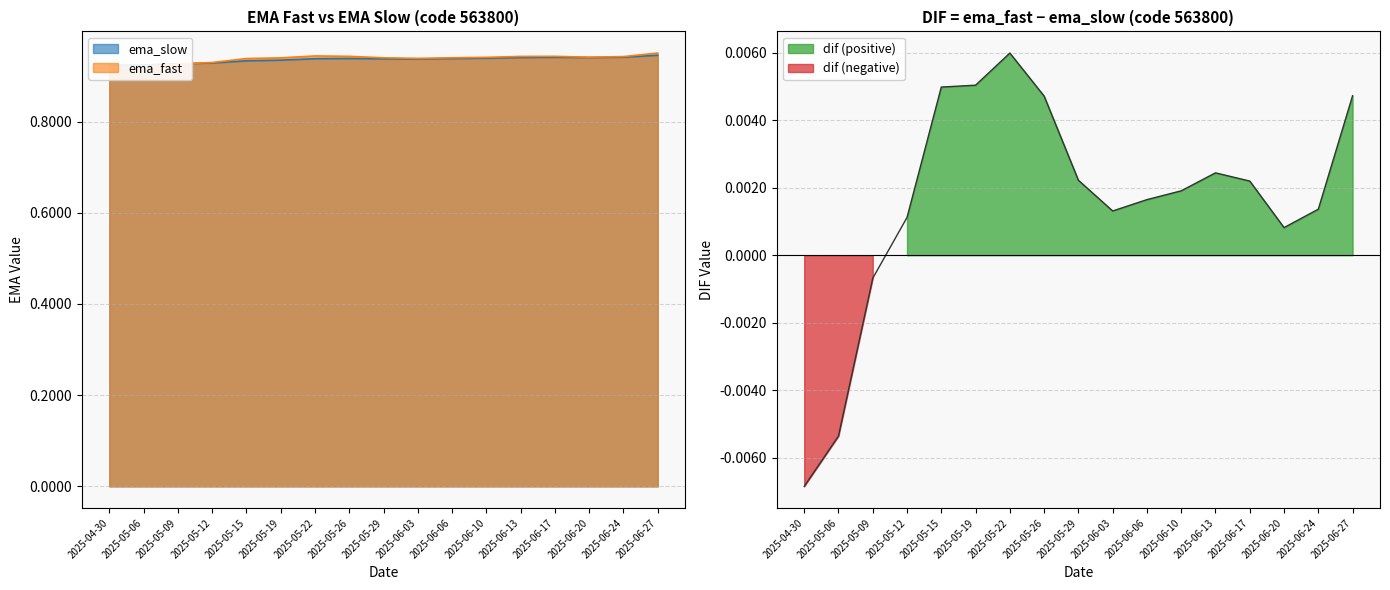

At which label is dif closest to 0?

2025-05-09